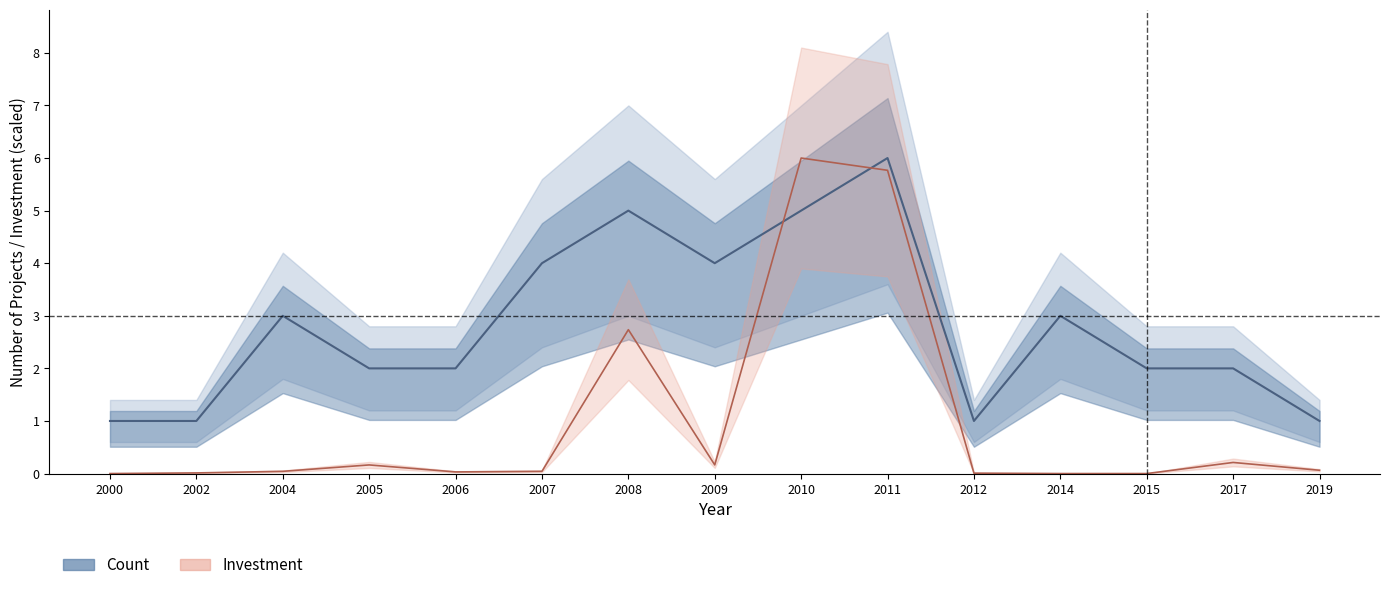

Which series has the largest range (max minus min)?

Investment (MMU$, scaled)